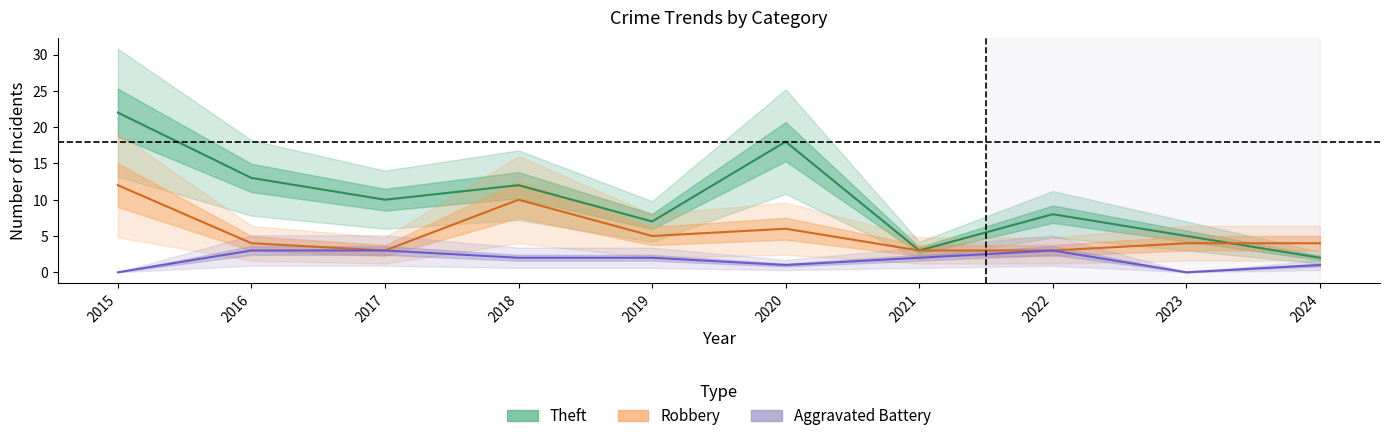

Reading left to right, list all the values displayed in this chart.

Theft: 2015=22	2016=13	2017=10	2018=12	2019=7	2020=18	2021=3	2022=8	2023=5	2024=2
Robbery: 2015=12	2016=4	2017=3	2018=10	2019=5	2020=6	2021=3	2022=3	2023=4	2024=4
Aggravated Battery: 2015=0	2016=3	2017=3	2018=2	2019=2	2020=1	2021=2	2022=3	2023=0	2024=1